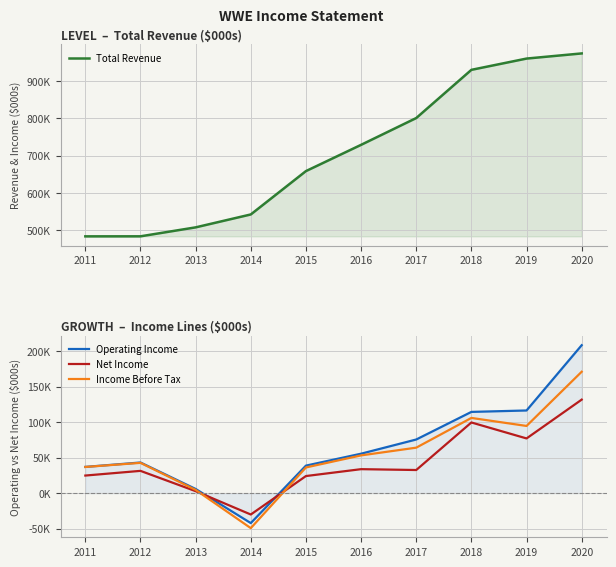

At which category does Operating Income reach its first local valley?

2014